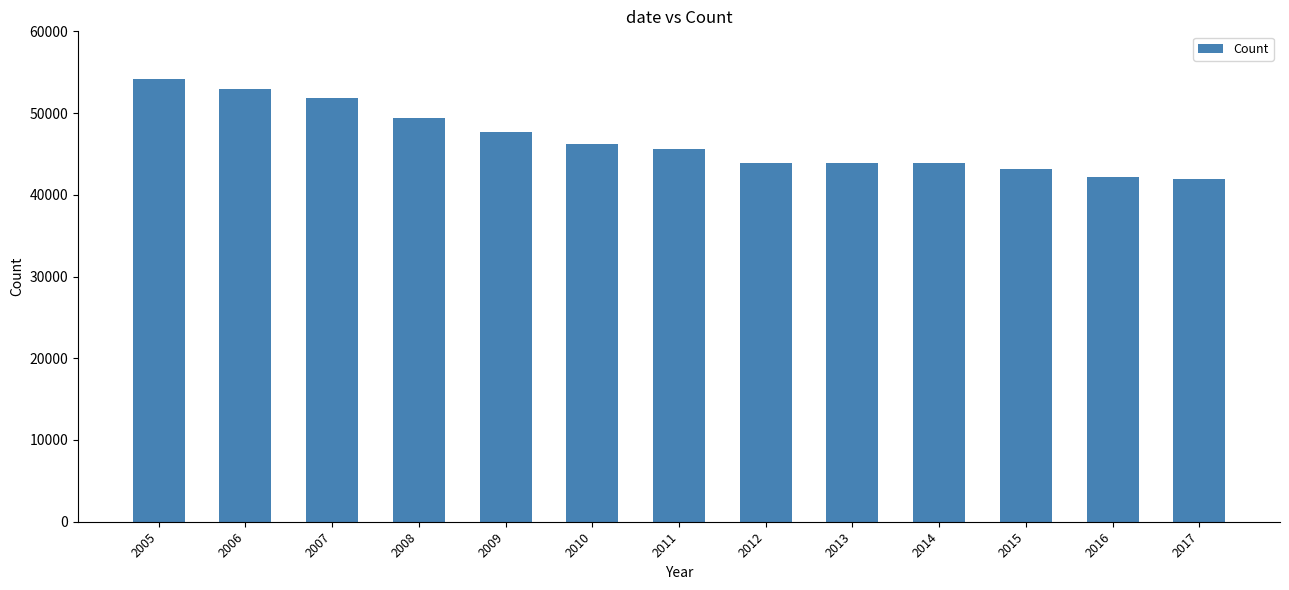

What is the value of the 5th bar from the left?

47709